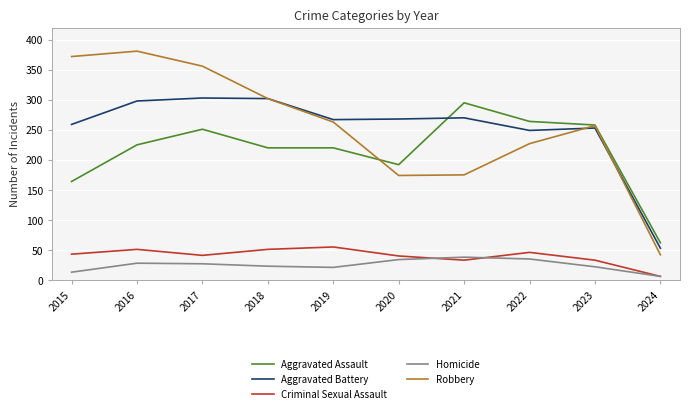

The value of Criminal Sexual Assault at 2018 is 51. True or false?

True